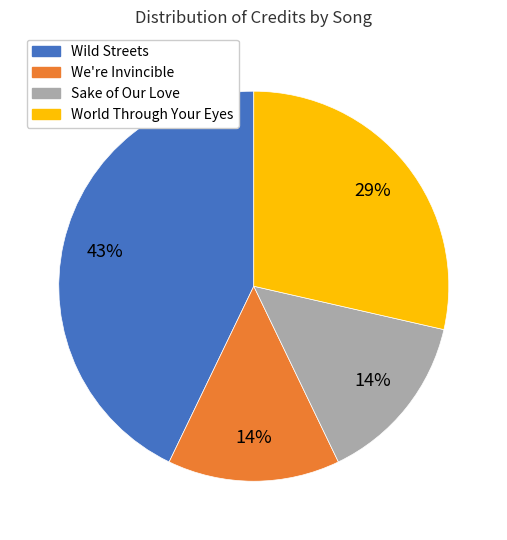

Is there any slice that represents more than half of the pie?

No